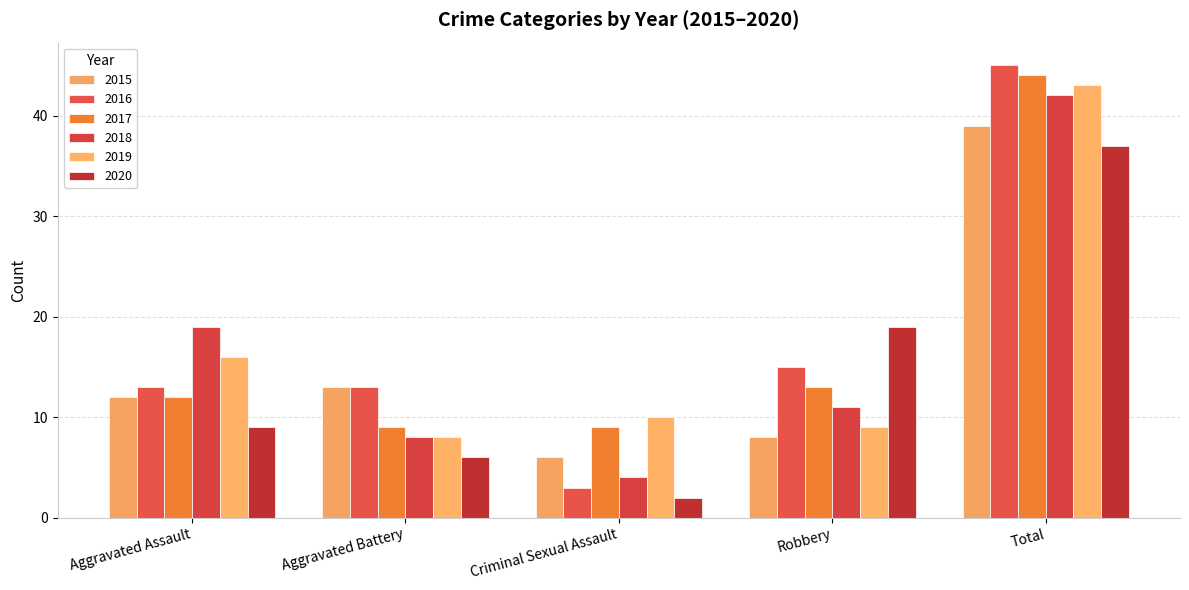

Which series has the largest total across all categories?

2016